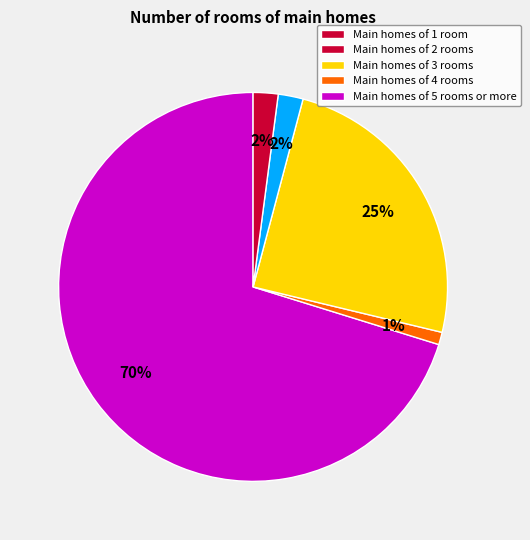

Between Main homes of 4 rooms and Main homes of 1 room, which is larger?

Main homes of 1 room